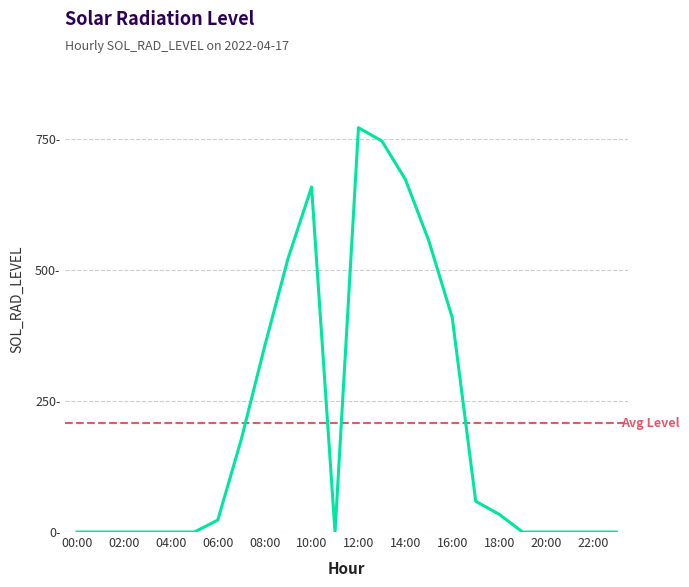

True or false: there are more than 2 points higher than both neighbors.

False